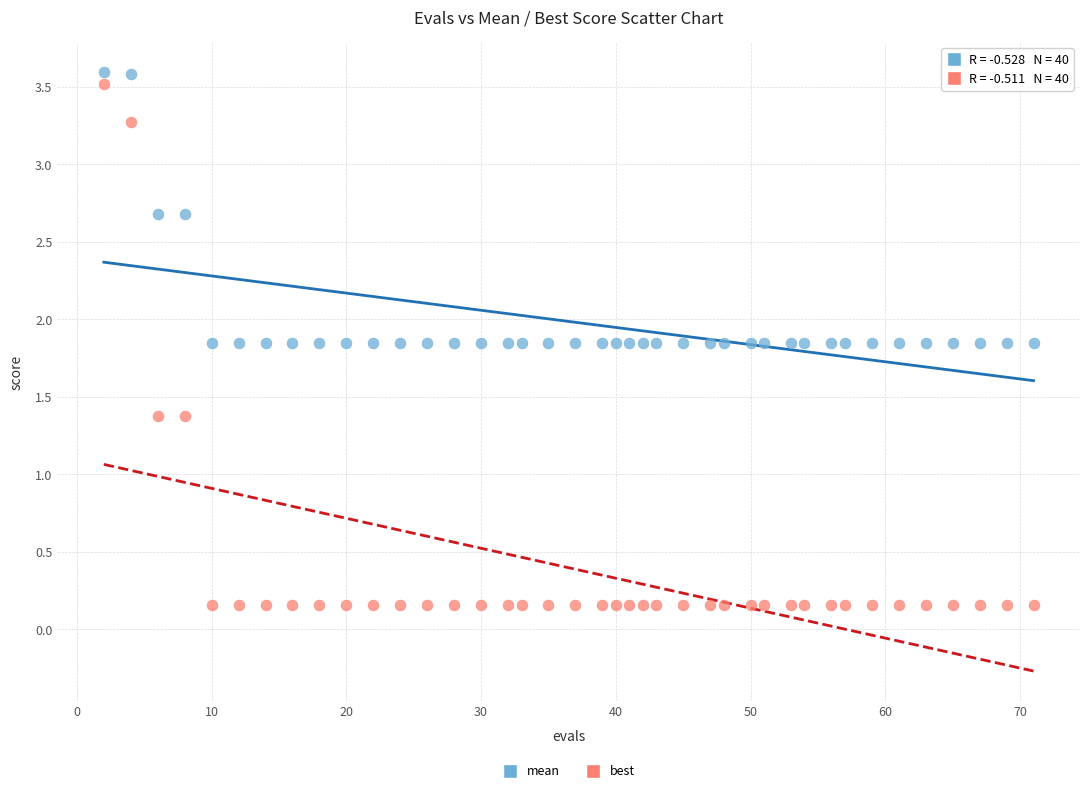

Across all data points, what is the range of Y values (max minus min)?

3.4